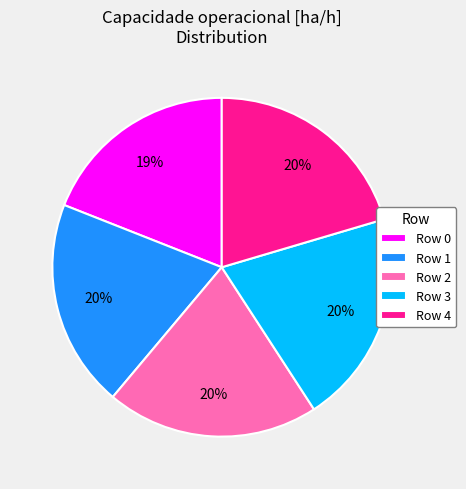

Is there any slice that represents more than half of the pie?

No